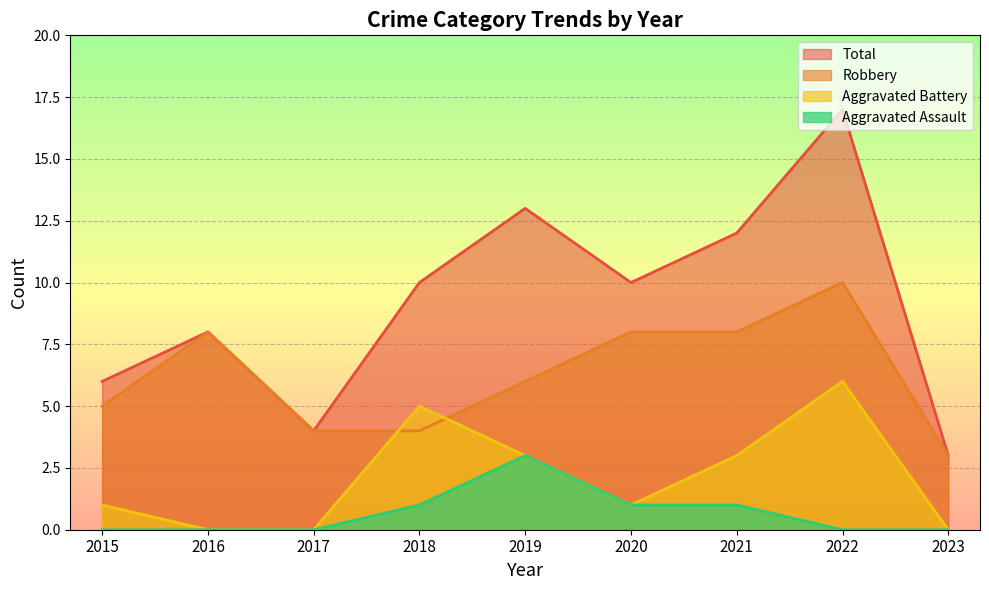

Reading left to right, extract all data points from this chart.

Robbery: 5	8	4	4	6	8	8	10	3
Aggravated Assault: 0	0	0	1	3	1	1	0	0
Aggravated Battery: 1	0	0	5	3	1	3	6	0
Total: 6	8	4	10	13	10	12	17	3